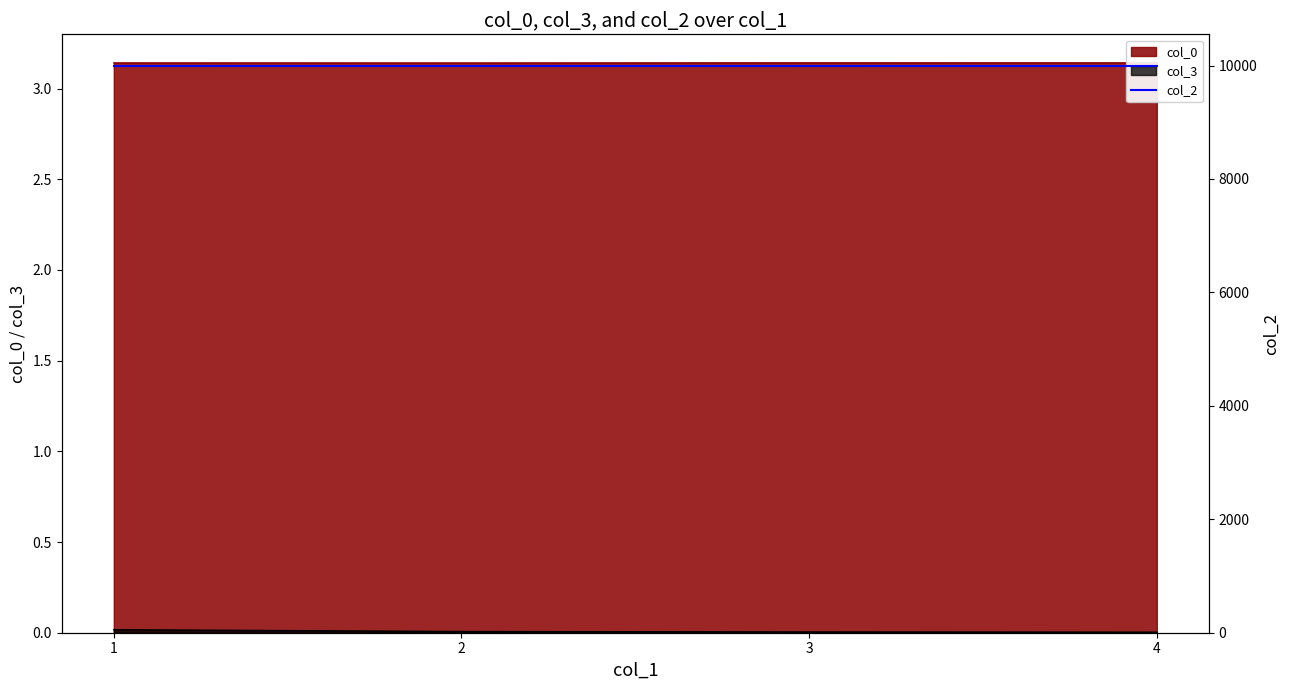

Is it true that col_0 equals 3.1 at 2?

True